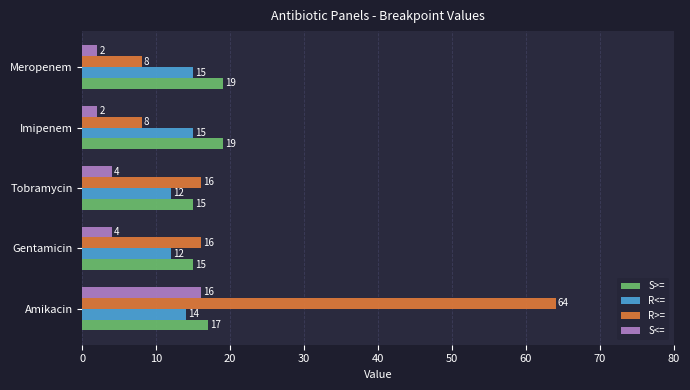

Which series has the largest total across all categories?

R>=